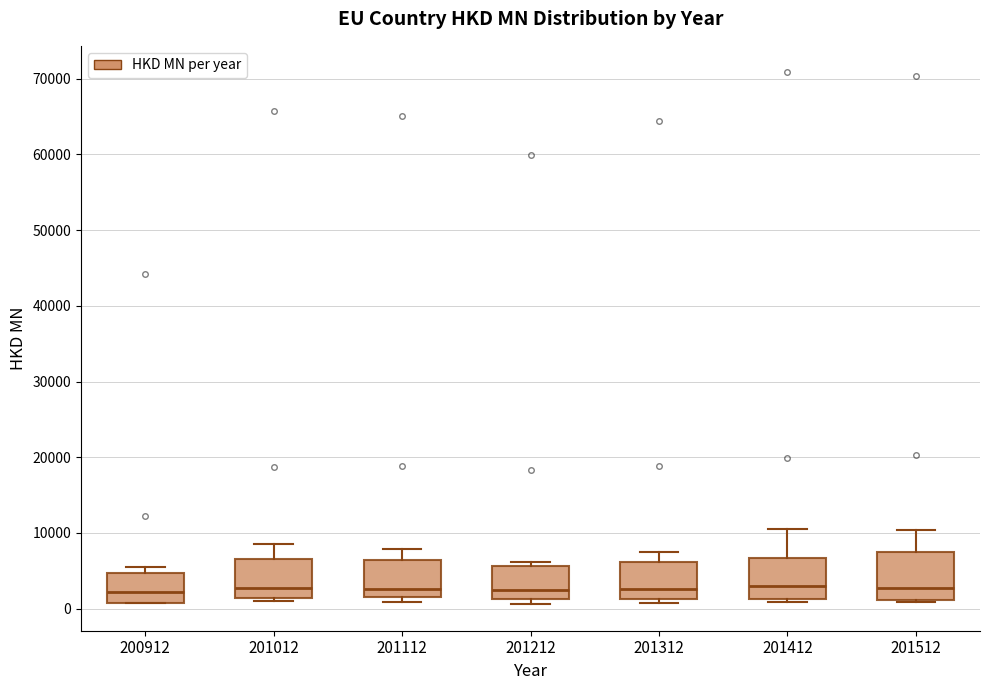

Reading left to right, read every box against the y-axis: the position of its median line, the range the box covers, and the ends of its whiskers. The values are not printed on the chart, so give them approximately, as read against the axis.

200912: median 2000, box 1000 to 5000, whiskers 1000 to 6000
201012: median 3000, box 1000 to 7000, whiskers 1000 (just below the box's lower edge) to 8000
201112: median 3000, box 2000 to 6000, whiskers 1000 to 8000
201212: median 2000, box 1000 to 6000, whiskers 1000 (just below the box's lower edge) to 6000 (just above the box's upper edge)
201312: median 3000, box 1000 to 6000, whiskers 1000 (just below the box's lower edge) to 7000
201412: median 3000, box 1000 to 7000, whiskers 1000 (just below the box's lower edge) to 11000
201512: median 3000, box 1000 to 7000, whiskers 1000 (just below the box's lower edge) to 10000